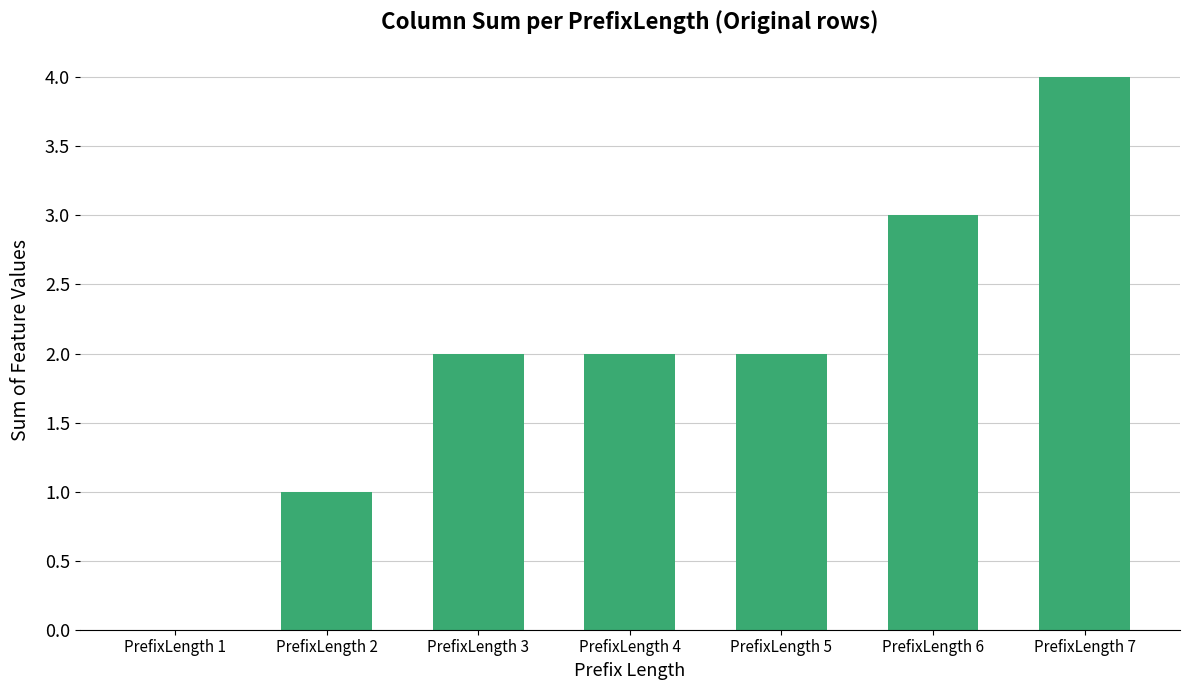

What is the approximate value at PrefixLength 2?

1